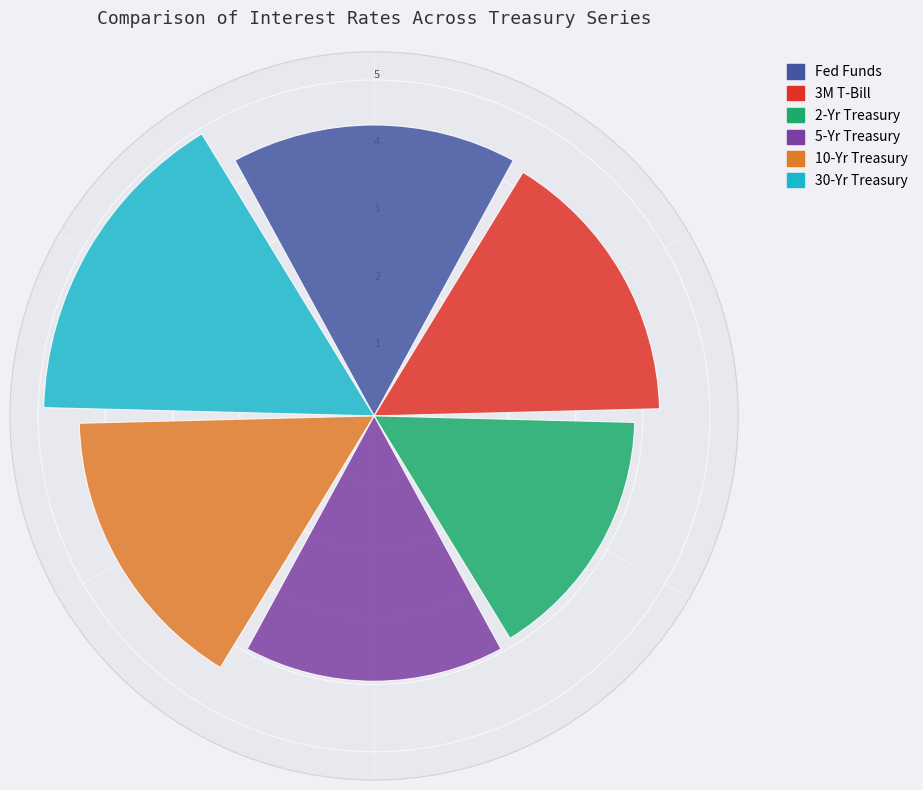

What is the smallest value displayed?

3.9